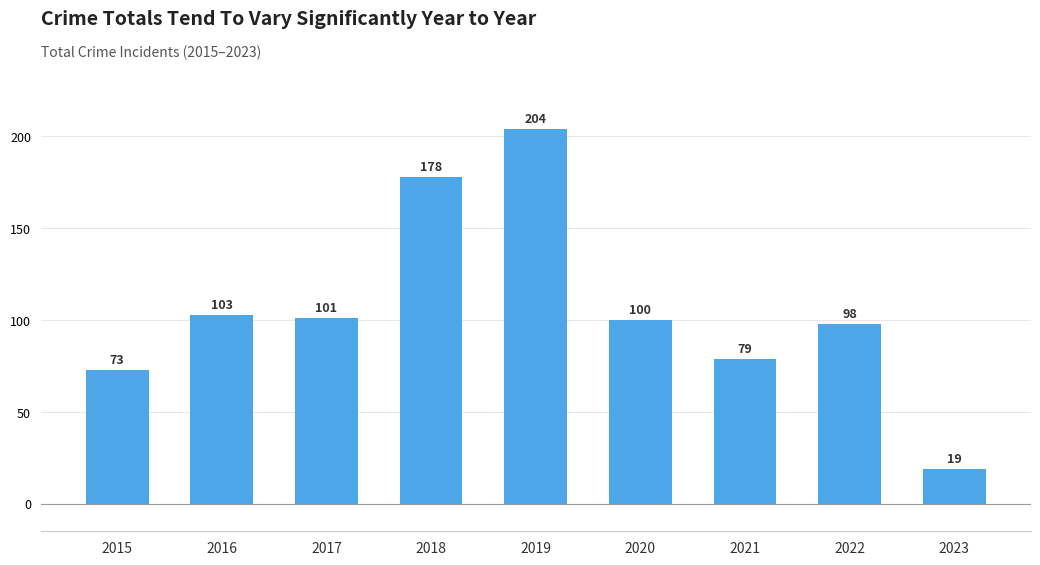

How many categories are shown in the chart?

9